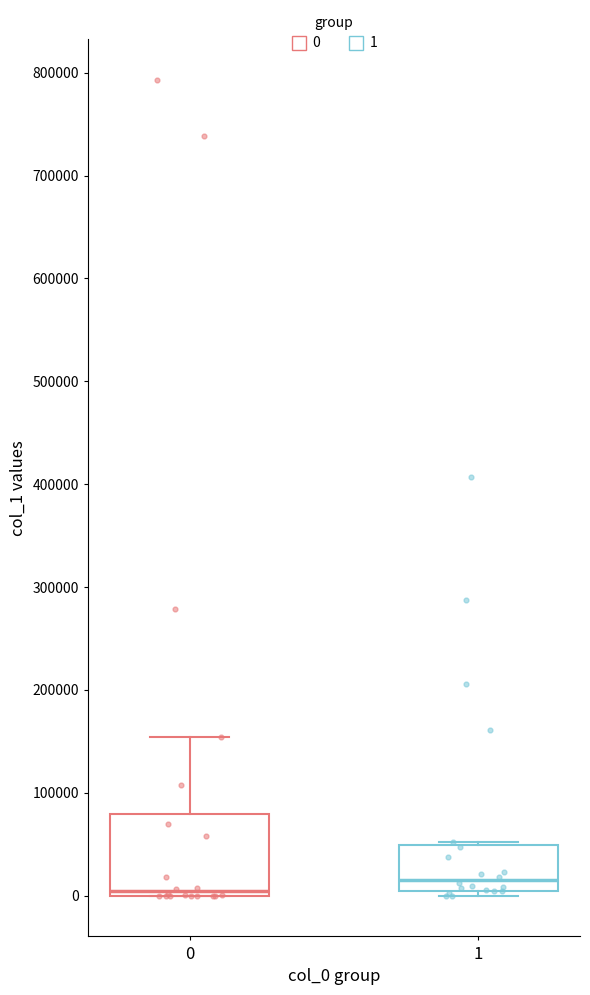

Where does the upper whisker of the box at x = 0 end on the y-axis? The values are not printed on the chart, so give them approximately, as read against the axis.

150000